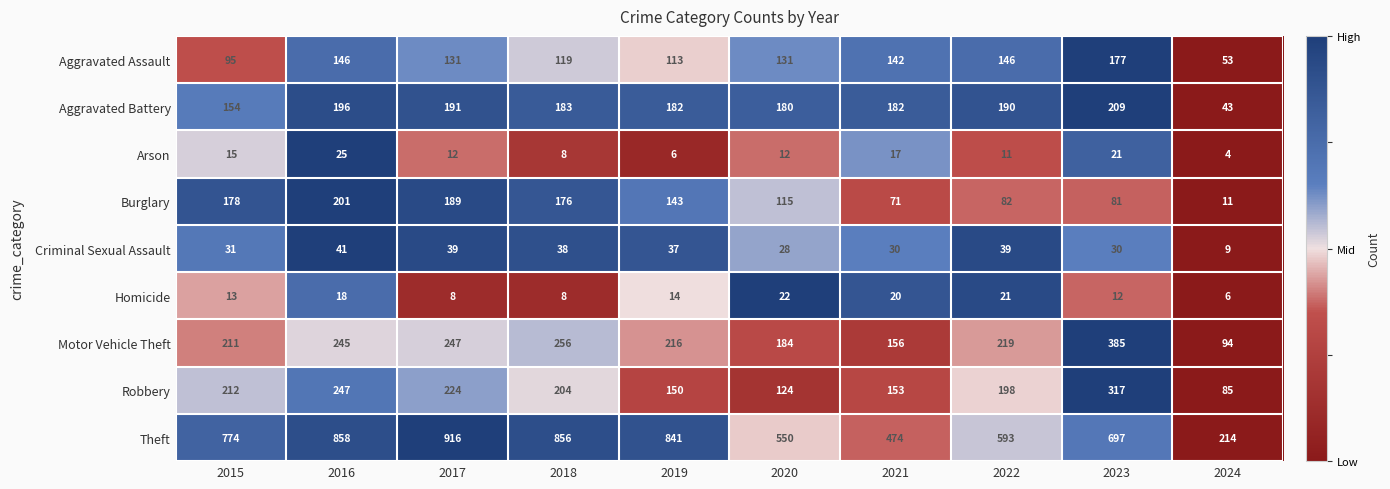

What is the sum of all Aggravated Battery values?

1710